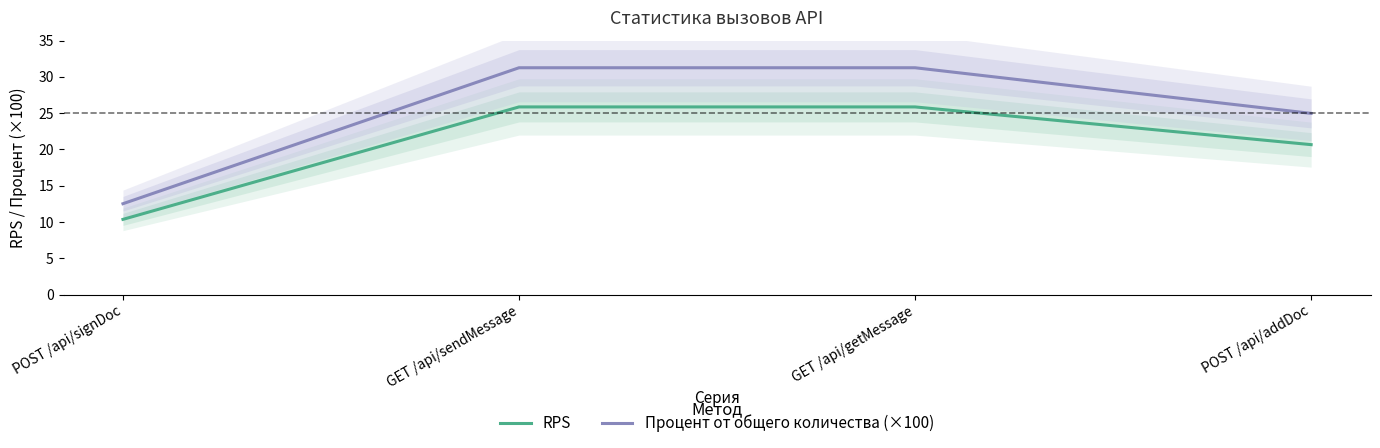

At how many categories does at least one series exceed 29?

2